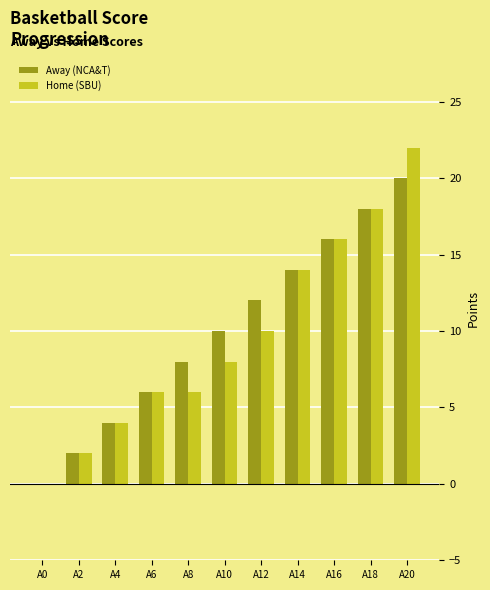

At which label is Home (SBU) closest to 11?

A12